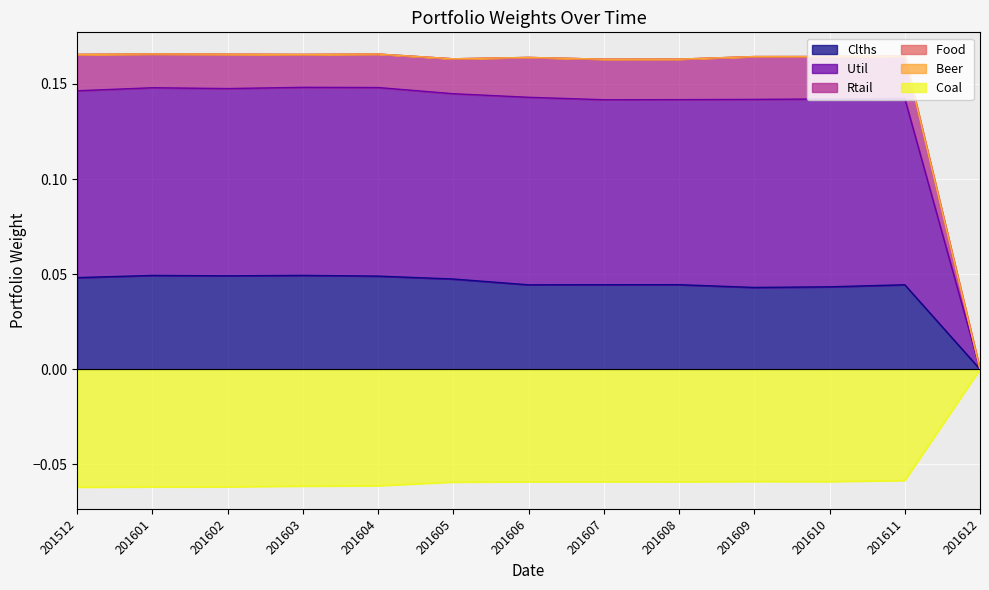

Read the Coal  value at 201602.

-0.1